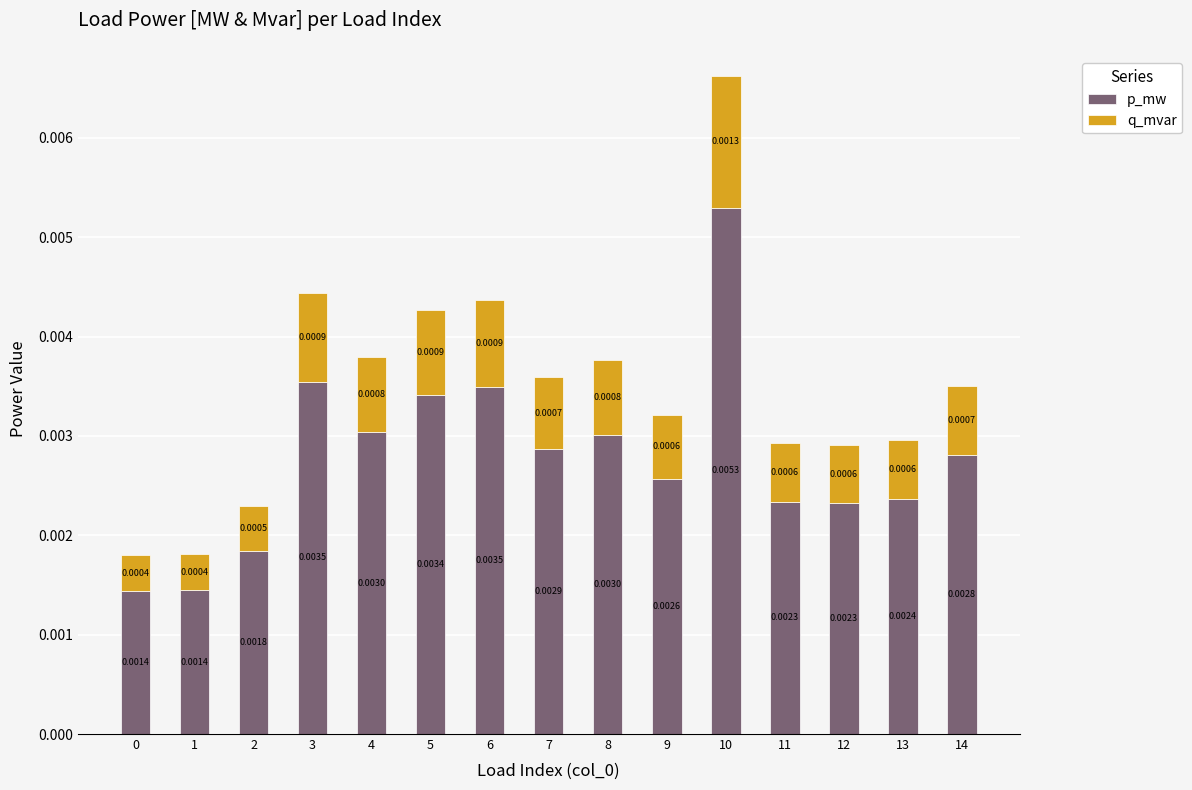

At which category is the sum across all series the highest?

10